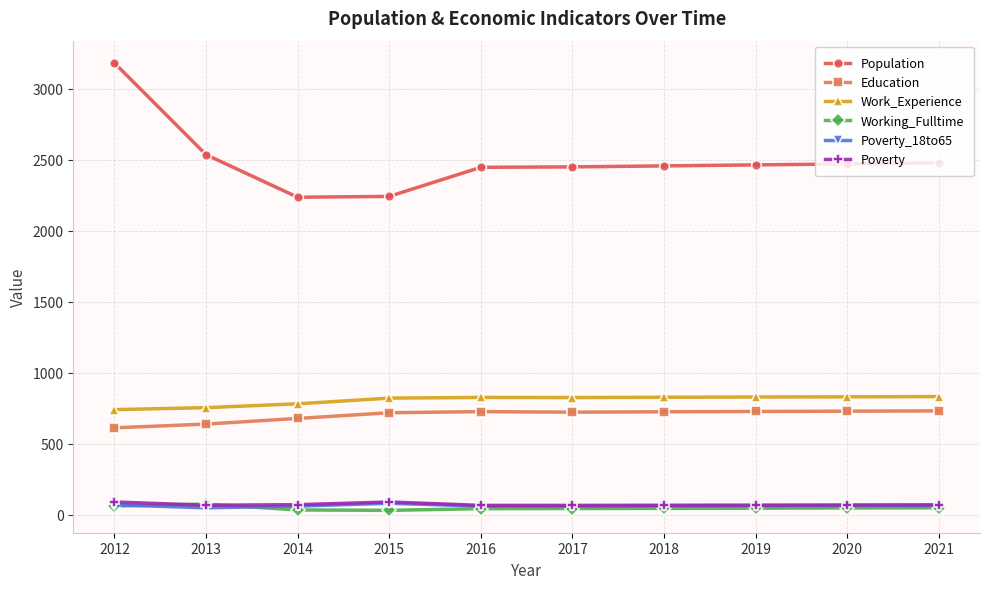

The value of Work_Experience at 2020 is 830. True or false?

True